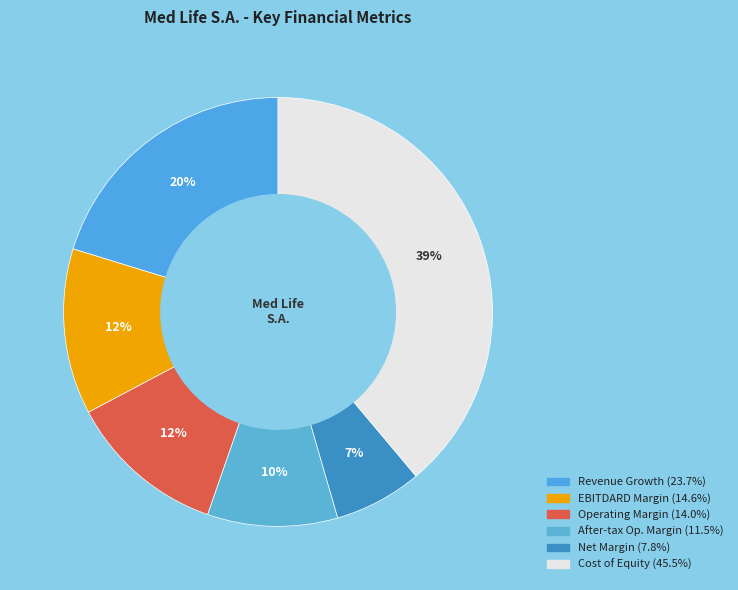

Rank the categories by value from highest to lowest.

cost_equity, historical_growth_revenue_last_5_years, ebitdard_margin, operating_margin, after_tax_operating_margin, net_margin